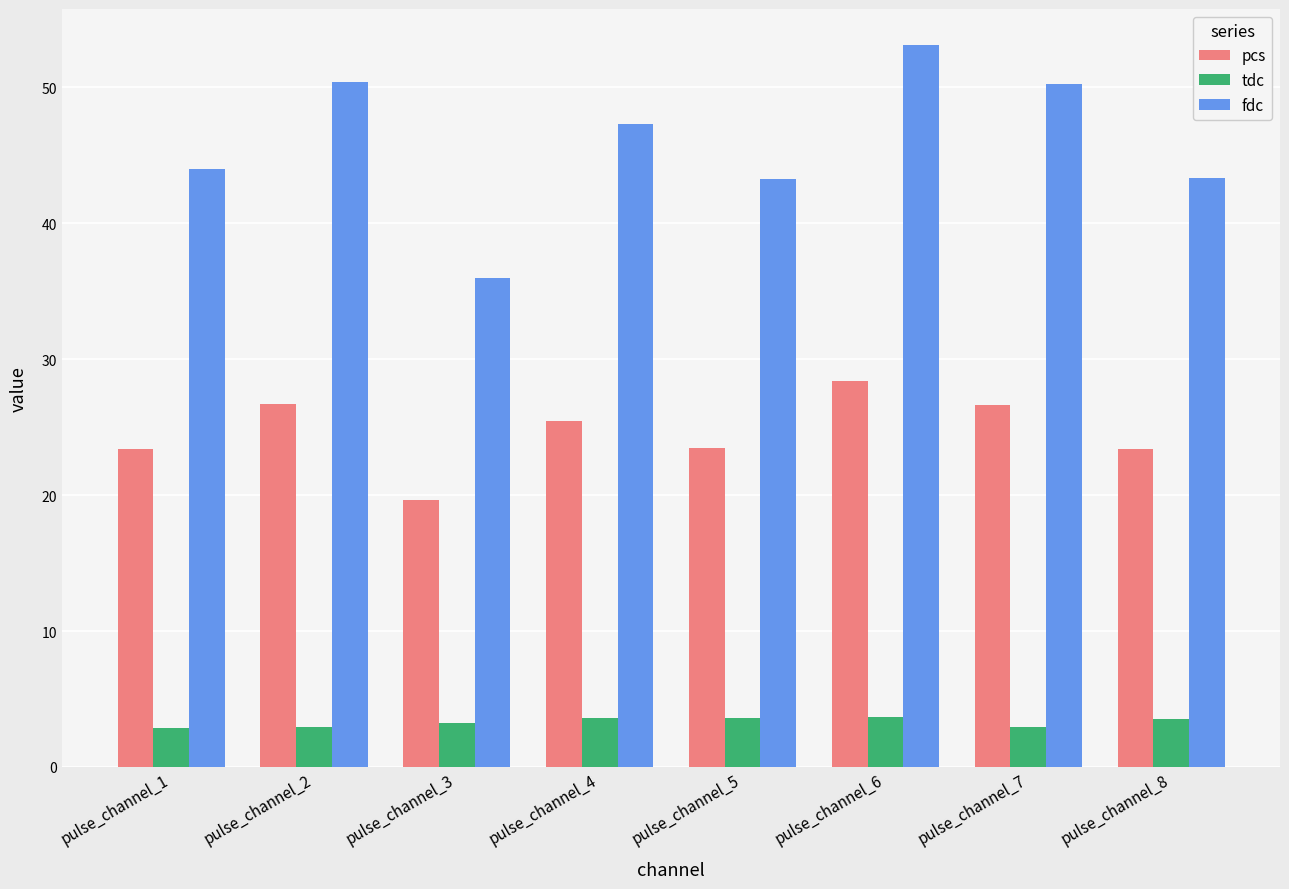

List the series in order of their peak value, lowest first.

tdc, pcs, fdc